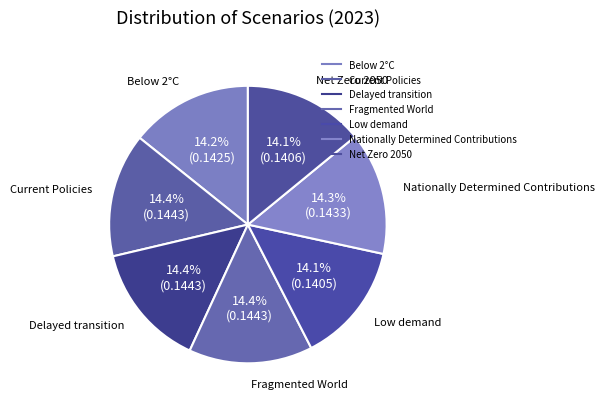

Is it true that Delayed transition is 14% of the pie?

True